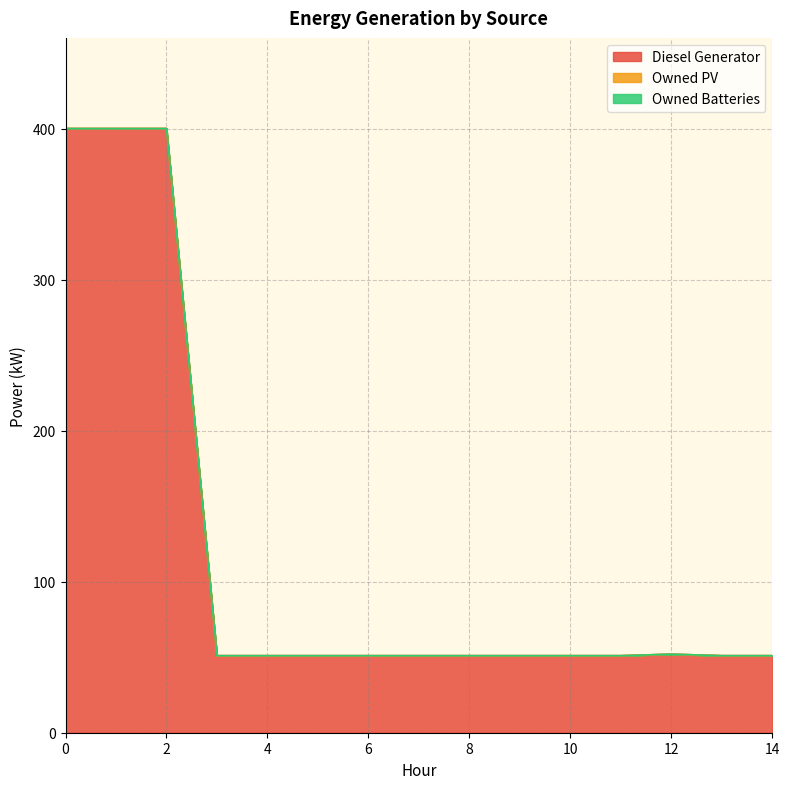

Which series has the largest total across all categories?

Diesel Generator